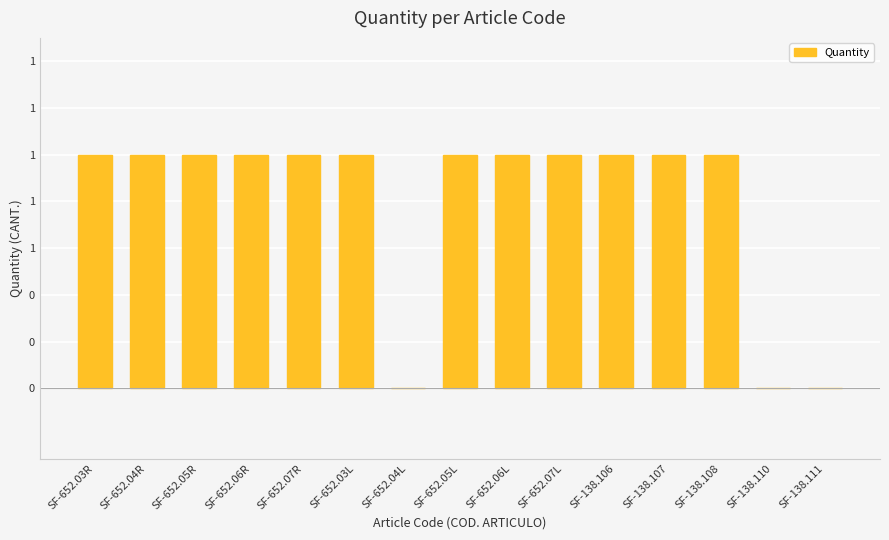

At which category does the chart reach its peak across all series?

SF-652.03R